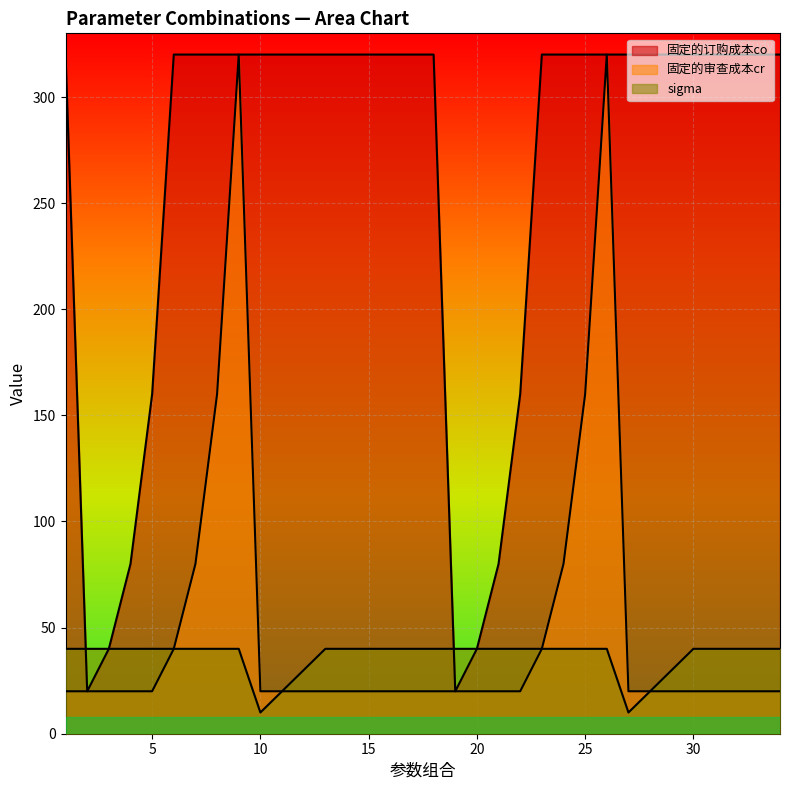

What is the average value of the sigma series?

36